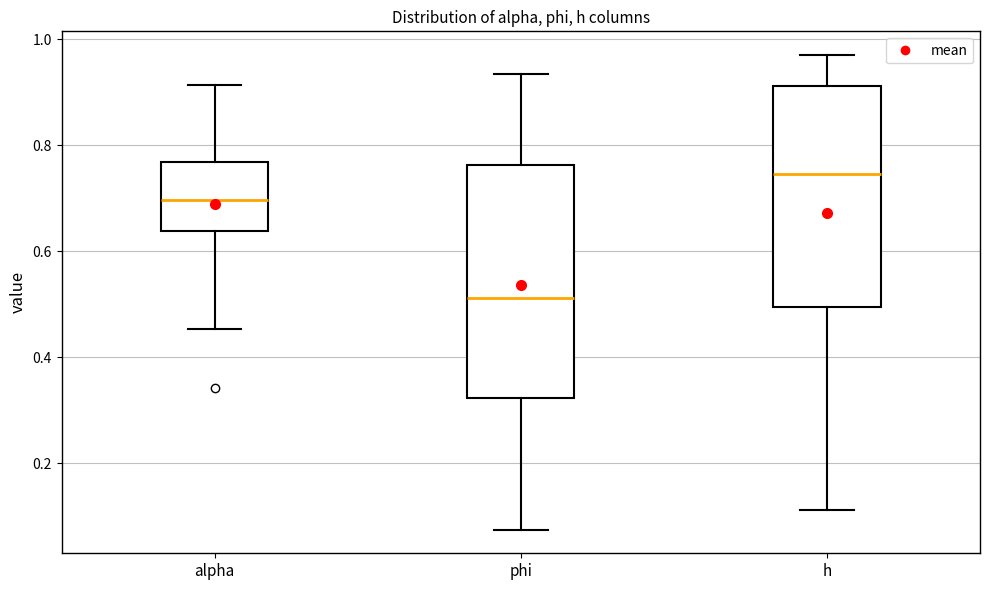

Which box's median line is the highest?

h